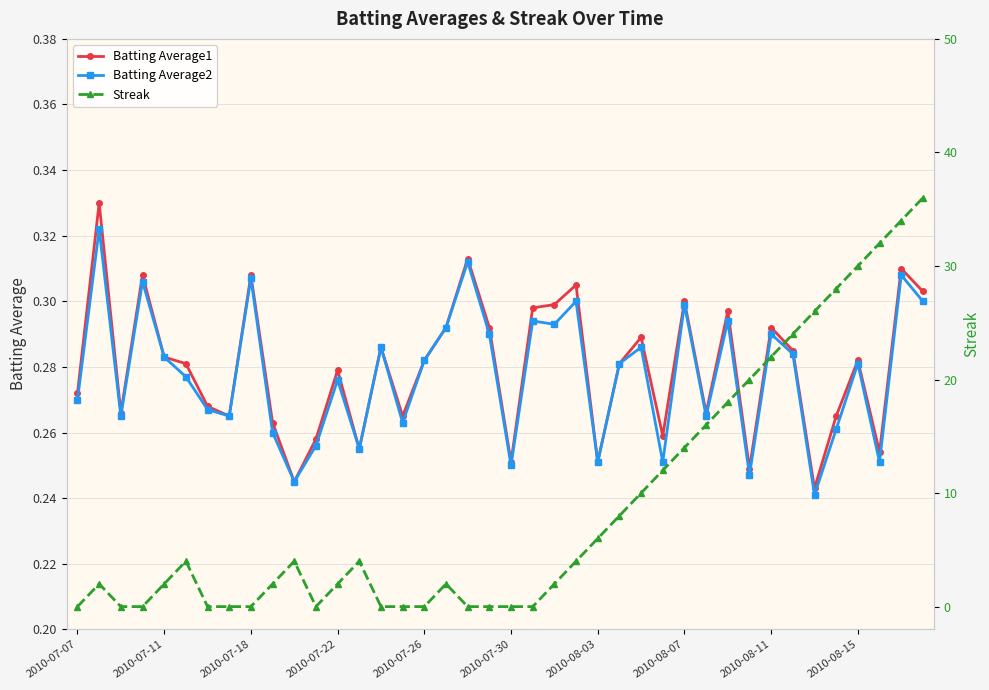

Count the number of data series in this chart.

3